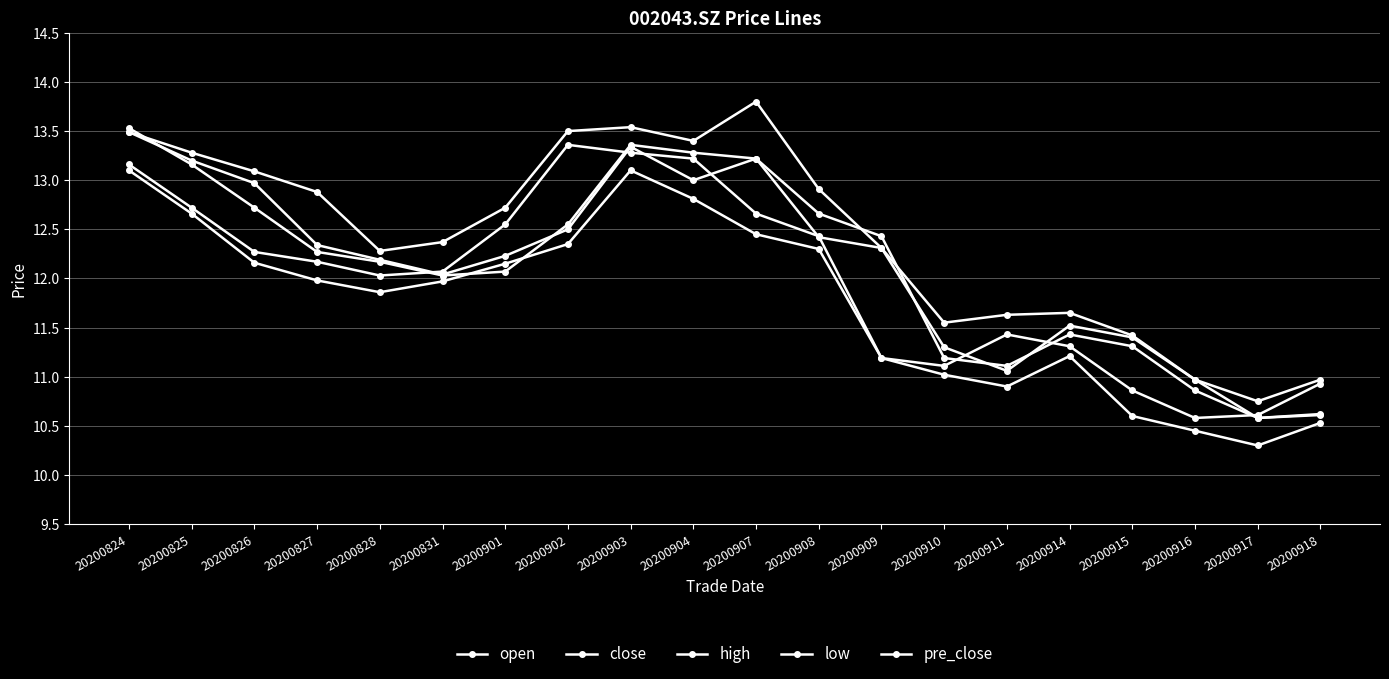

Which series has the widest spread of values?

high